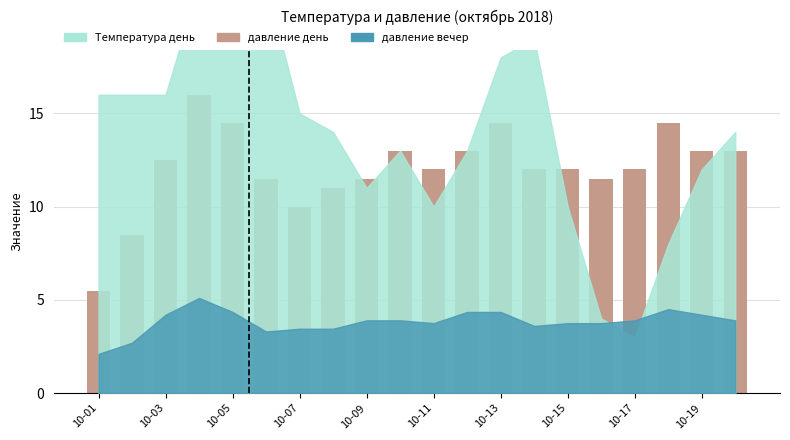

What is the difference between the maximum and minimum values?

10.5